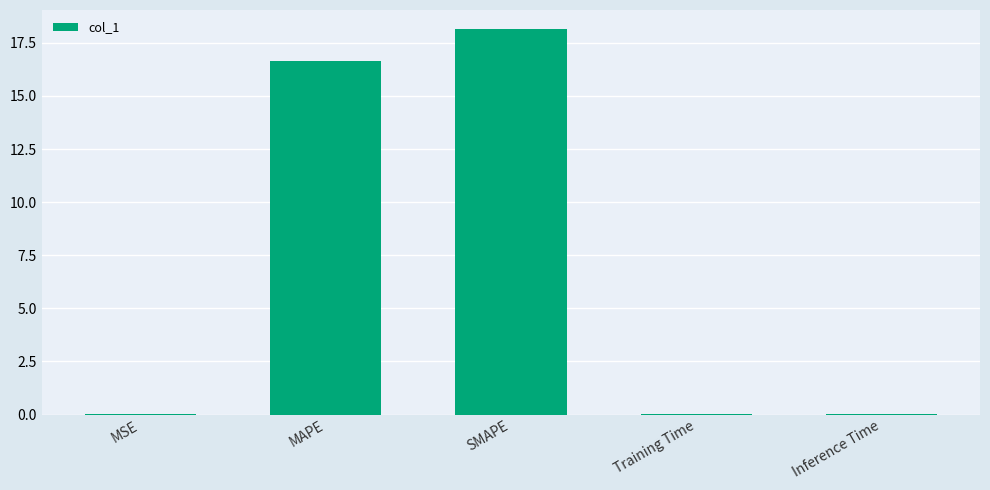

Are the bars grouped side by side (vs. stacked)?

No